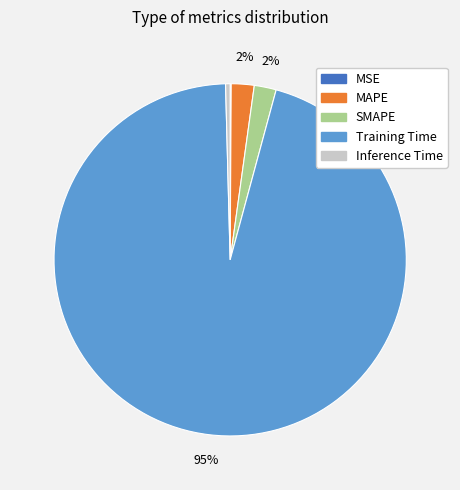

The Inference Time slice represents 0% of the pie. True or false?

True